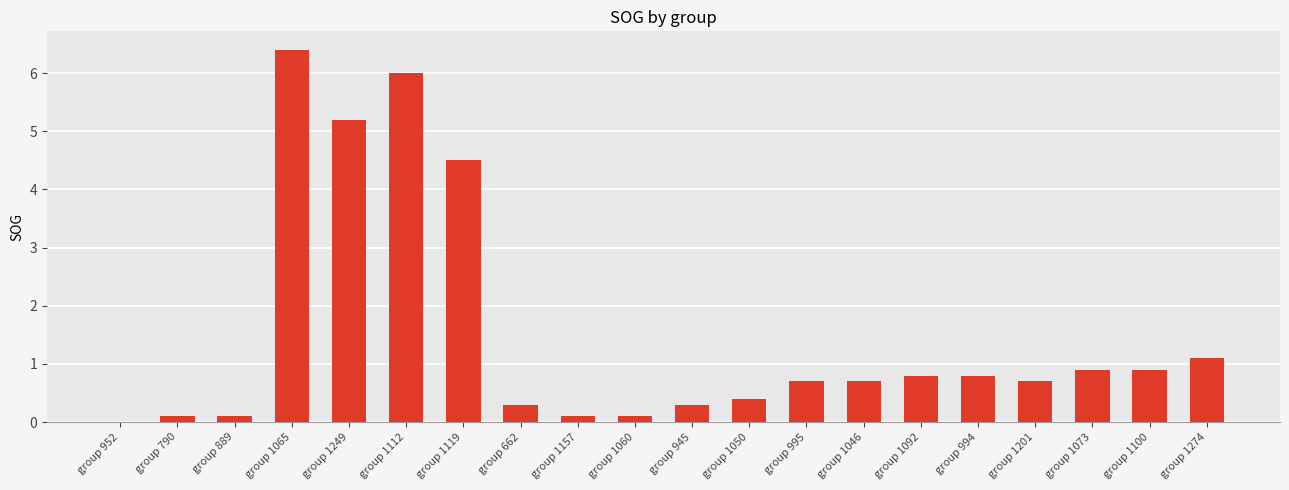

Which has a higher value, group 994 or group 952?

group 994